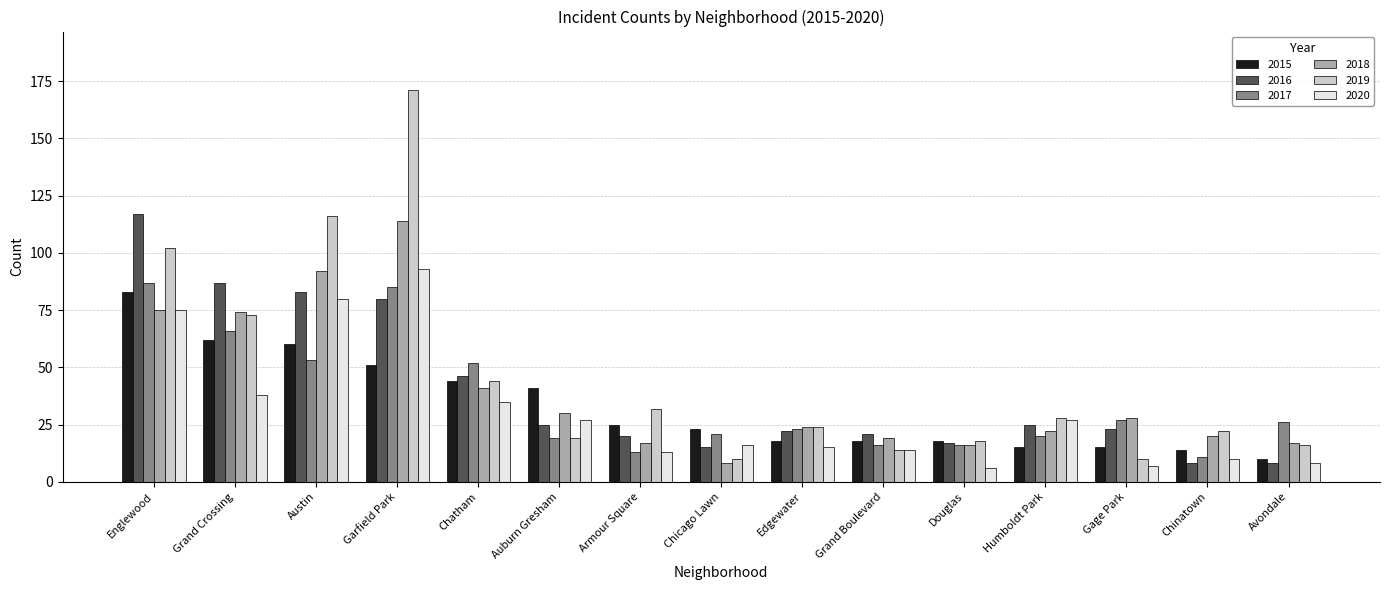

Reading left to right, transcribe all the data shown in this chart.

2015: 83	62	60	51	44	41	25	23	18	18	18	15	15	14	10
2016: 117	87	83	80	46	25	20	15	22	21	17	25	23	8	8
2017: 87	66	53	85	52	19	13	21	23	16	16	20	27	11	26
2018: 75	74	92	114	41	30	17	8	24	19	16	22	28	20	17
2019: 102	73	116	171	44	19	32	10	24	14	18	28	10	22	16
2020: 75	38	80	93	35	27	13	16	15	14	6	27	7	10	8